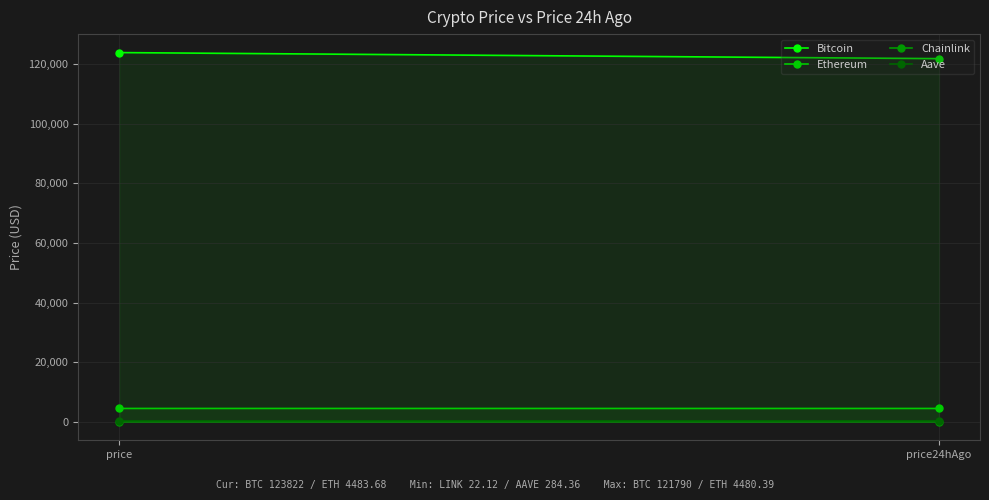

At which category does the chart reach its minimum across all series?

price